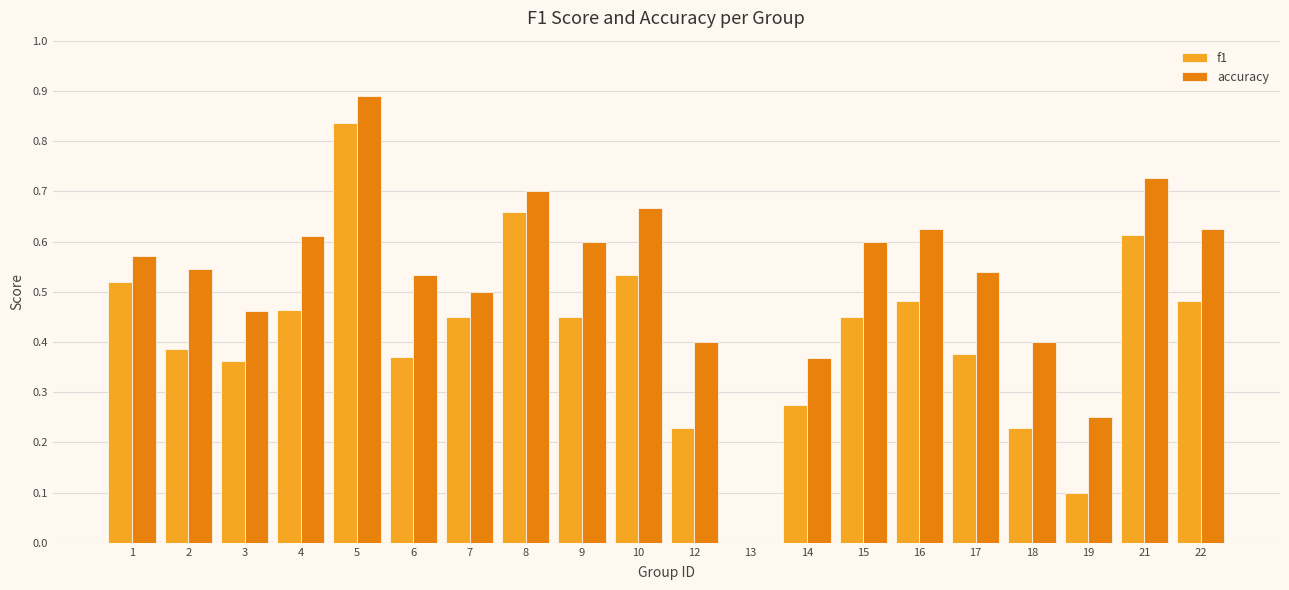

Is the value of accuracy at 17 greater than the value of f1 at 6?

Yes